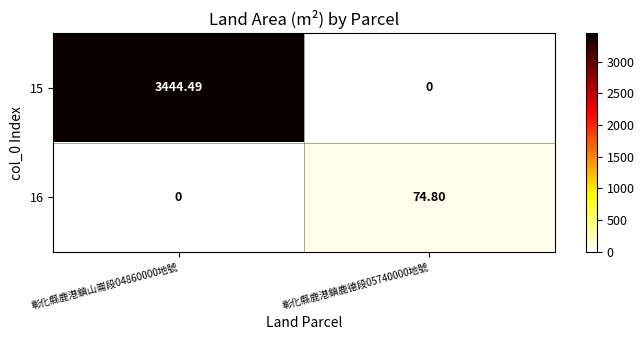

Is the value of 15 at 彰化縣鹿港鎮山崙段04860000地號 greater than the value of 16 at 彰化縣鹿港鎮鹿德段05740000地號?

Yes